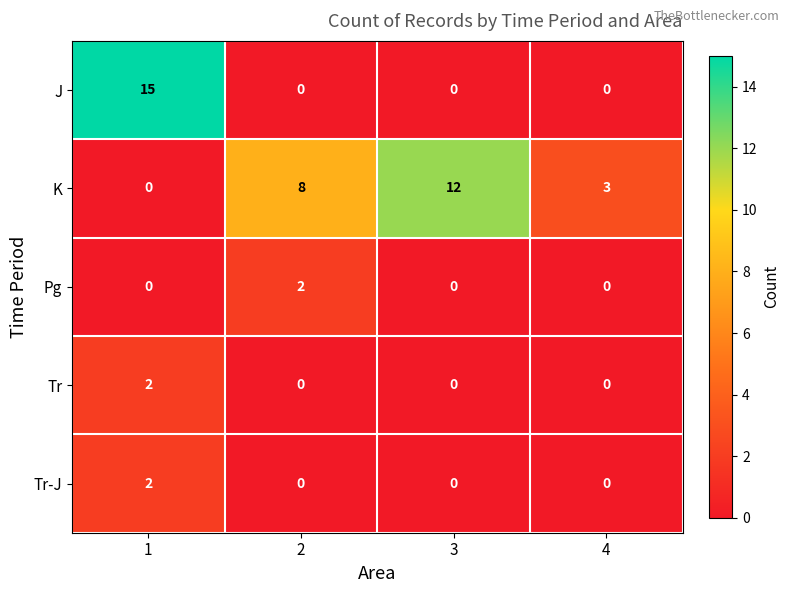

What is the total value across all series at 3?

12